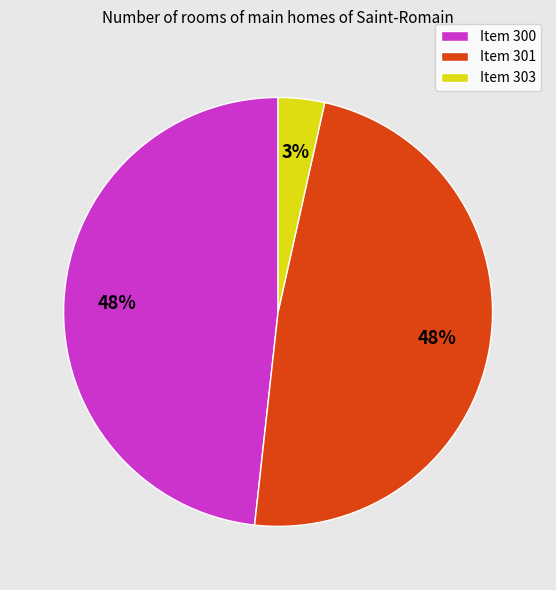

Combined, do Item 301 and Item 303 account for over 50%?

Yes